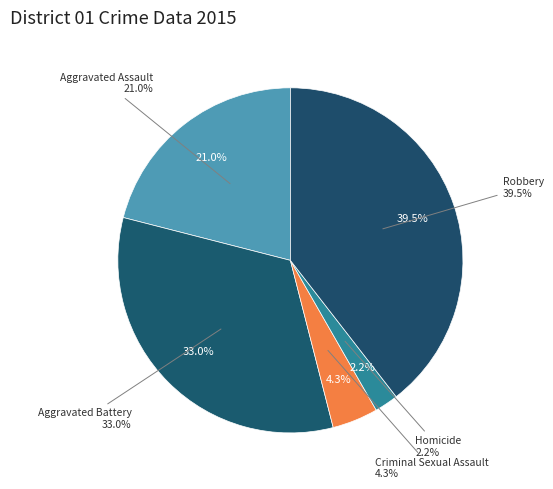

Is it true that Criminal Sexual Assault is 4% of the pie?

True